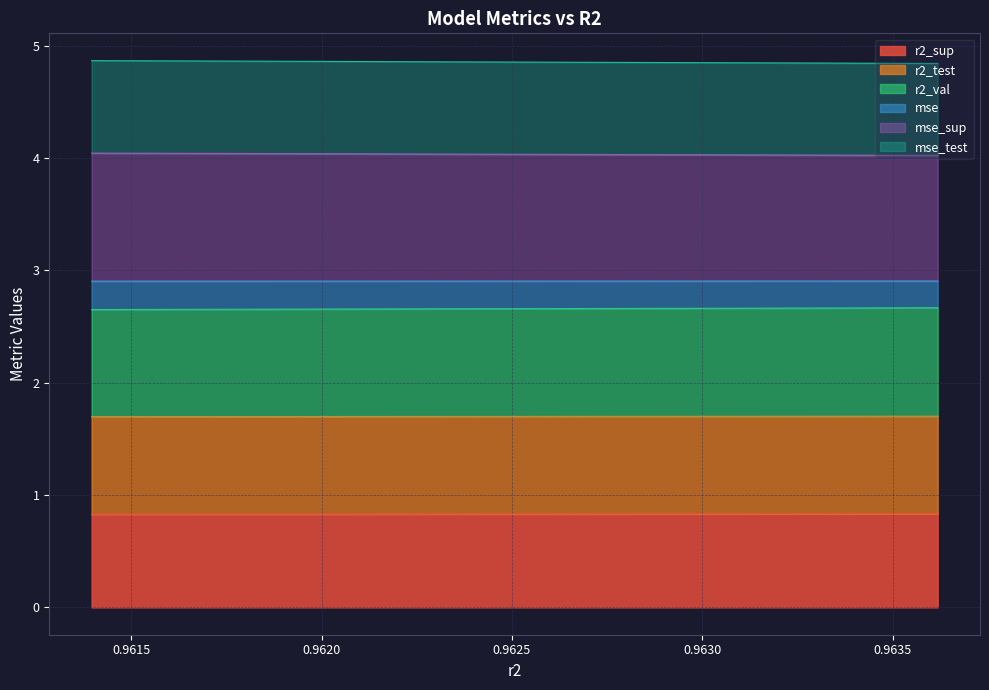

What is the highest value of the r2_sup series?

0.8